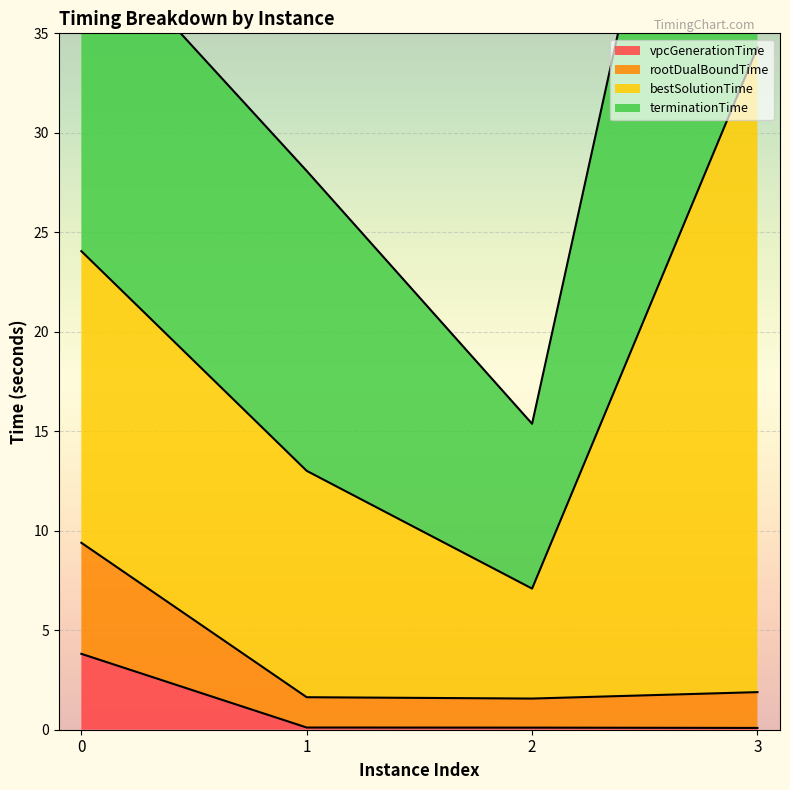

Which series changed the most between 1 and 3?

bestSolutionTime